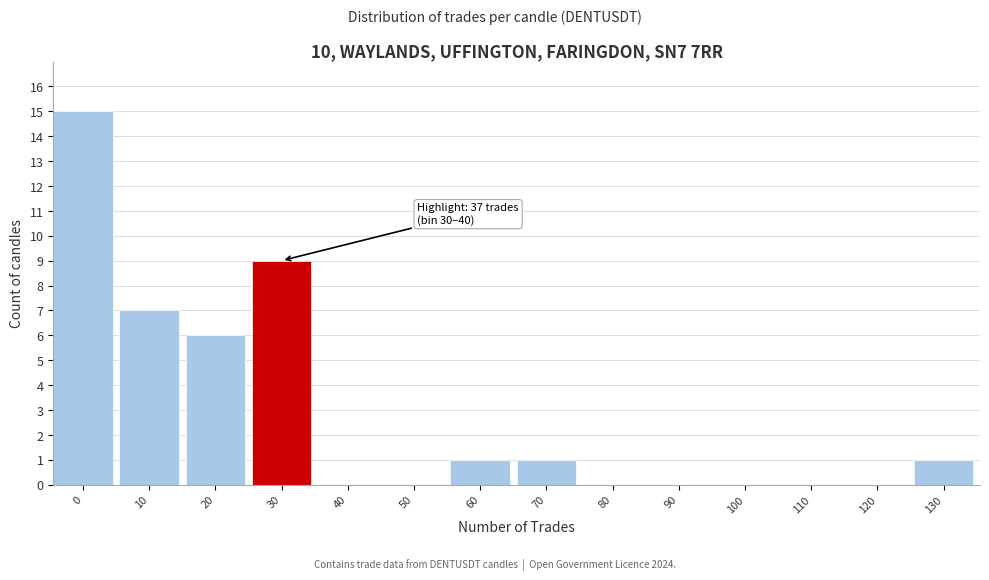

Reading left to right, what are all the values shown in this chart?

0=15	10=7	20=6	30=9	40=0	50=0	60=1	70=1	80=0	90=0	100=0	110=0	120=0	130=1